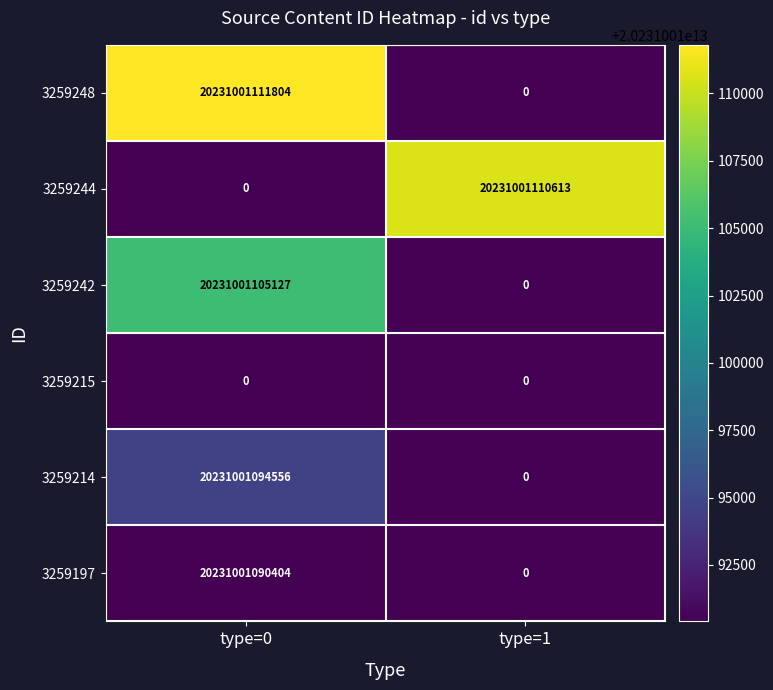

Rank the series by their maximum value, from highest to lowest.

3259248, 3259244, 3259242, 3259214, 3259197, 3259215